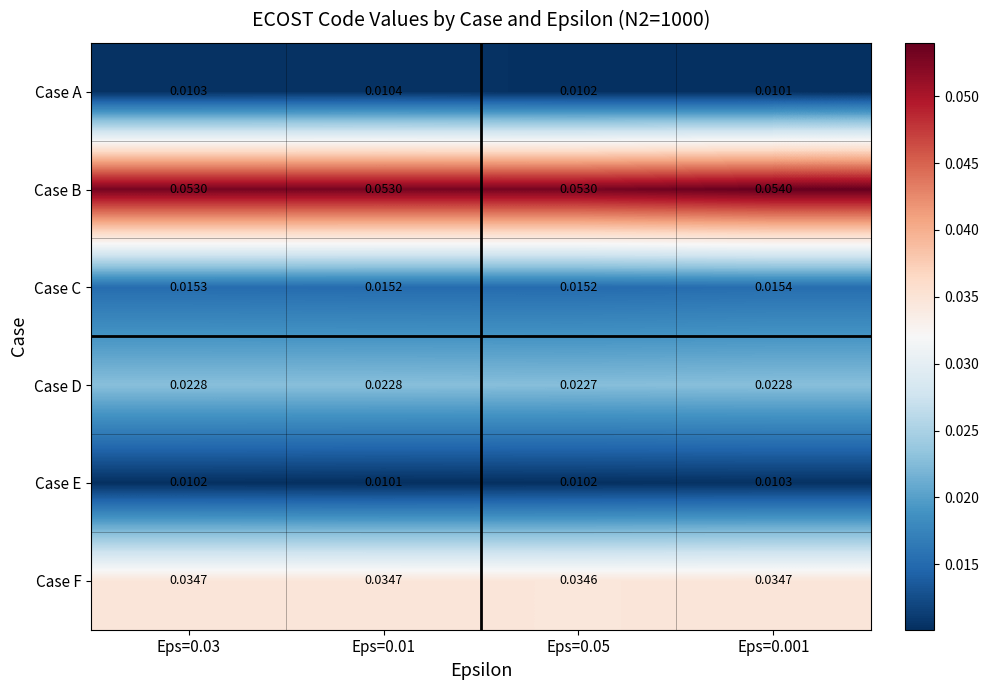

Is the value of Case A at Eps=0.001 greater than the value of Case E at Eps=0.05?

No